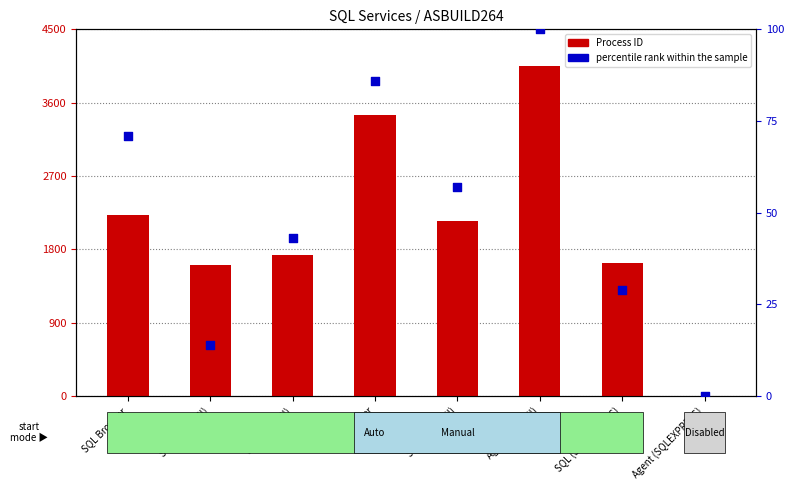

Which series has the largest total across all categories?

Process ID